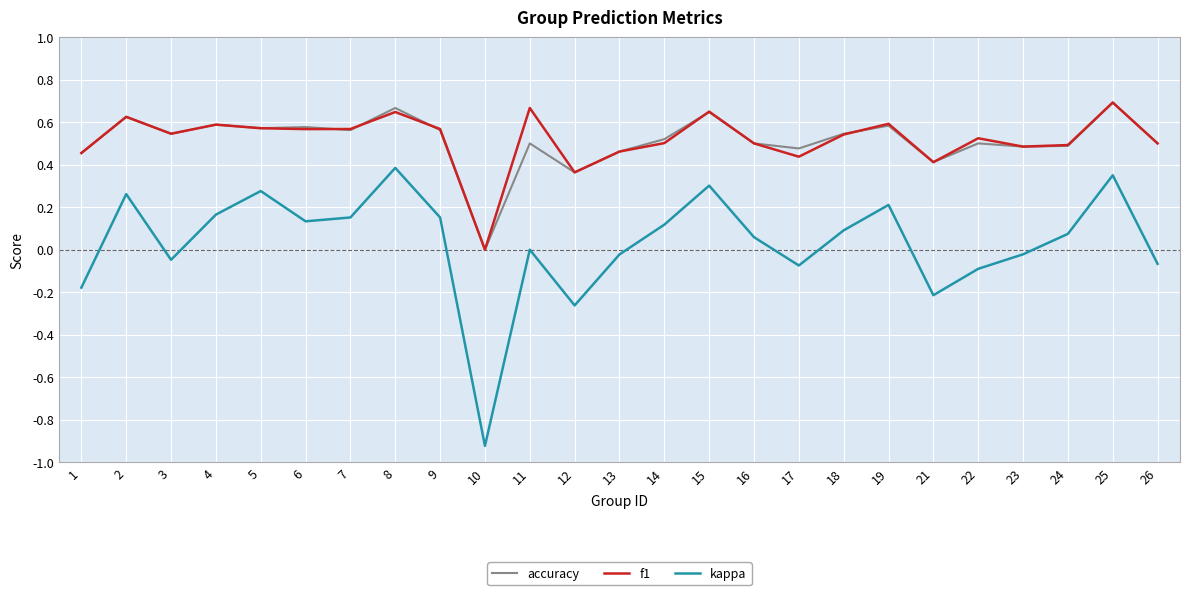

The kappa series shows 0.5 at 15. True or false?

False